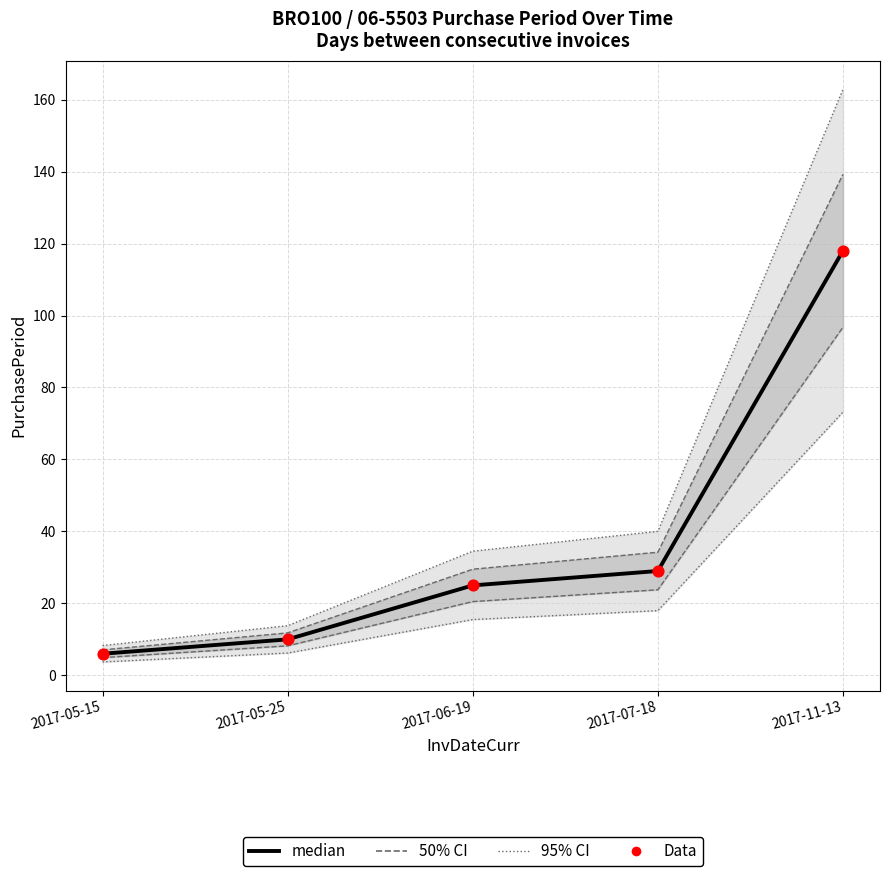

Is the value of Data at 2017-05-25 greater than the value of median at 2017-05-25?

No